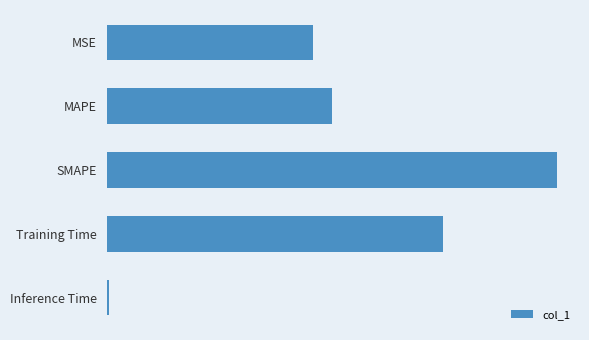

What is the sum of all values?

5.4